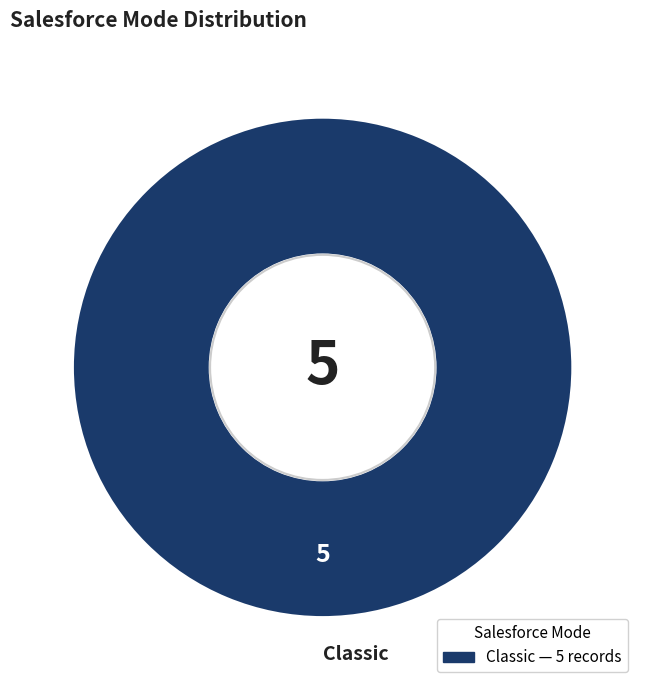

Count the number of slices in the pie.

1